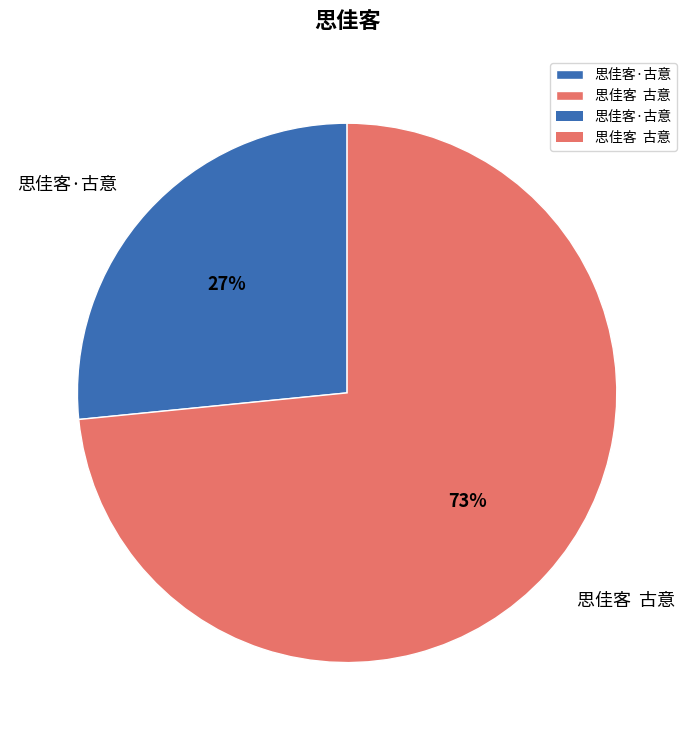

To the nearest percent, what is the average slice percentage?

50%